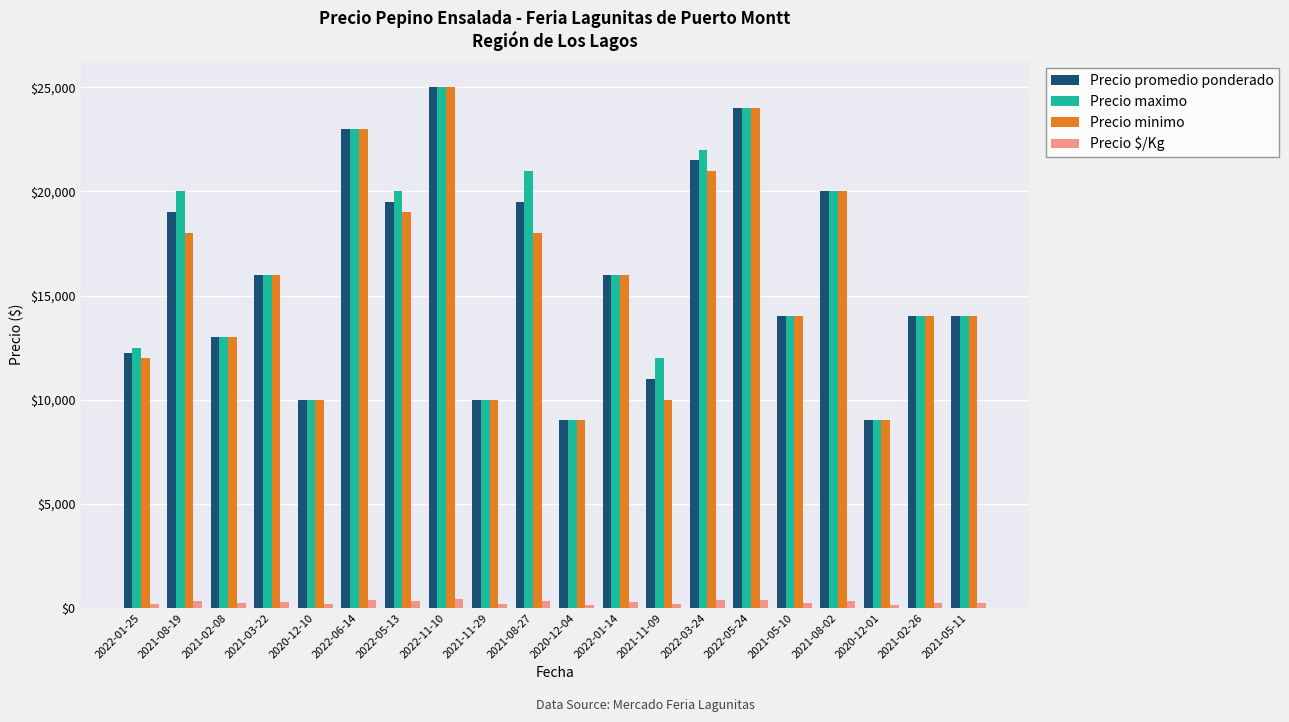

How many bars are there in each group?

4